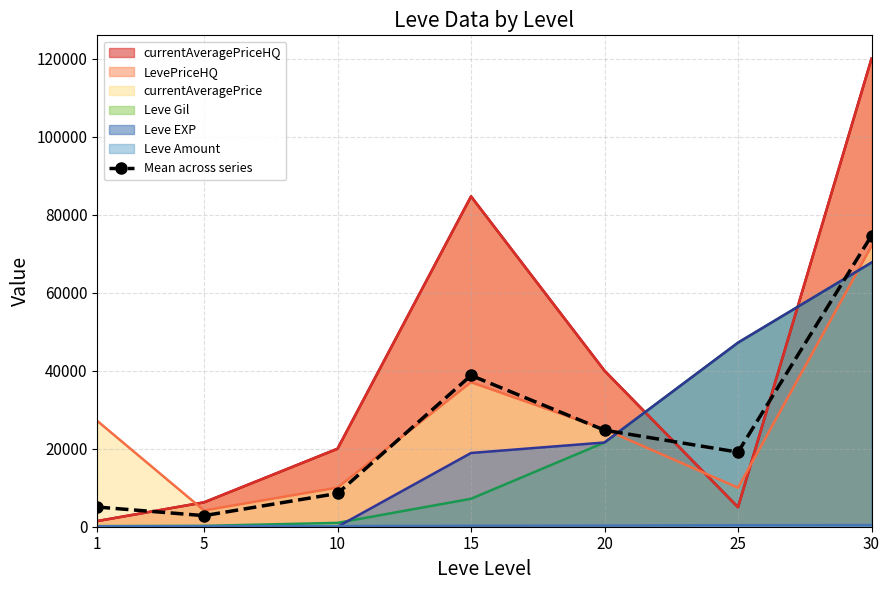

Rank the categories by value from highest to lowest.

30, 15, 20, 25, 10, 1, 5